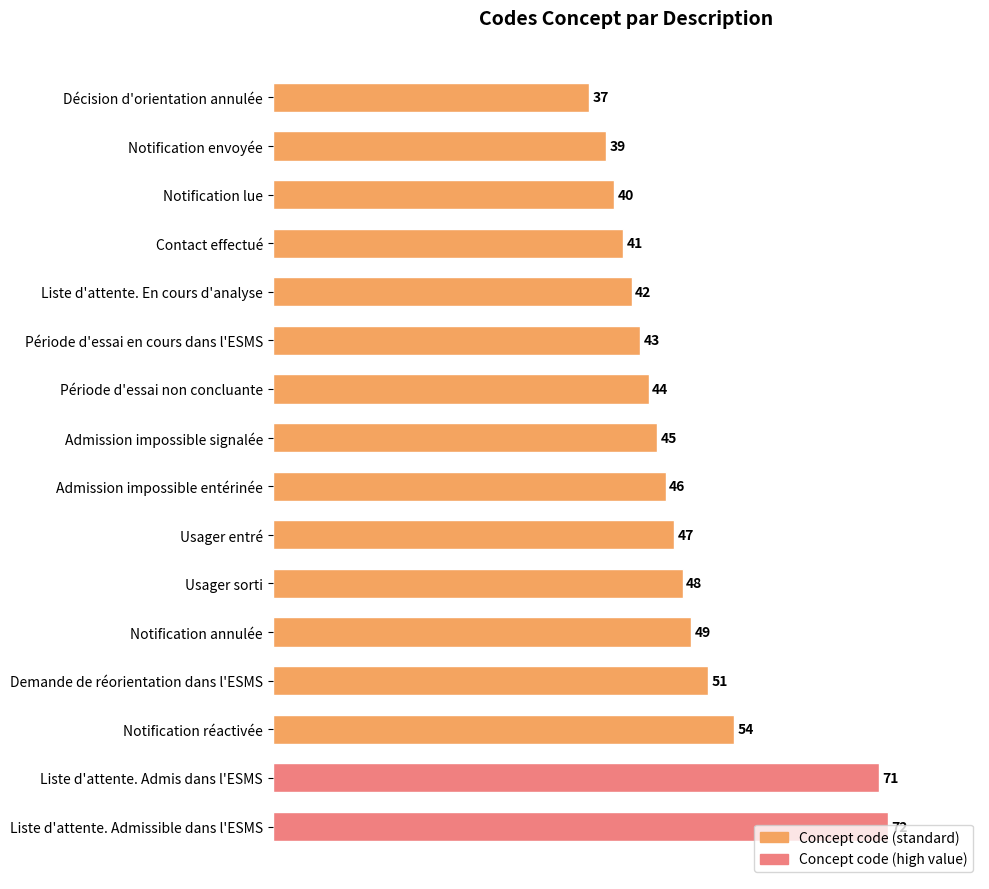

Rank the categories by value from highest to lowest.

Liste d'attente. Admissible dans l'ESMS, Liste d'attente. Admis dans l'ESMS, Notification réactivée, Demande de réorientation dans l'ESMS, Notification annulée, Usager sorti, Usager entré, Admission impossible entérinée, Admission impossible signalée, Période d'essai non concluante, Période d'essai en cours dans l'ESMS, Liste d'attente. En cours d'analyse, Contact effectué, Notification lue, Notification envoyée, Décision d'orientation annulée